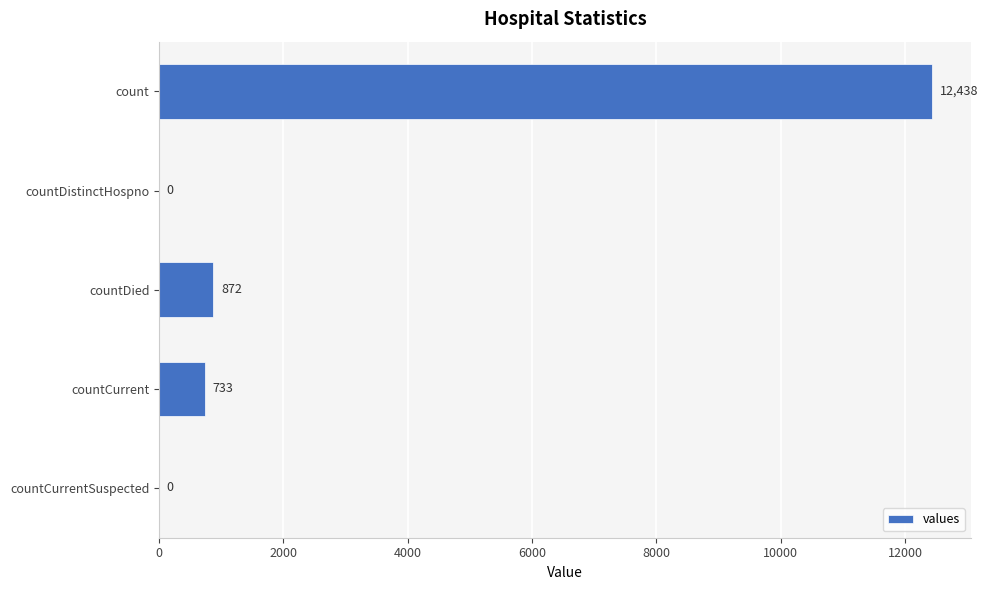

Where is the data nearest to the value 6219?

countDied